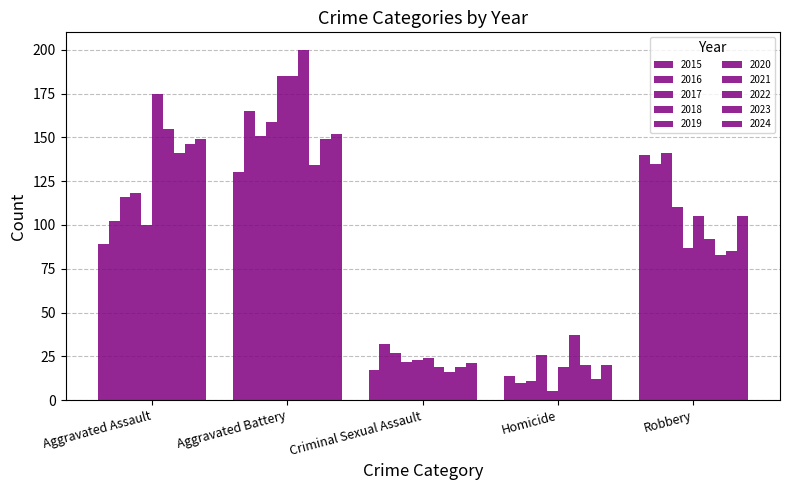

How many bars are there in total?

50